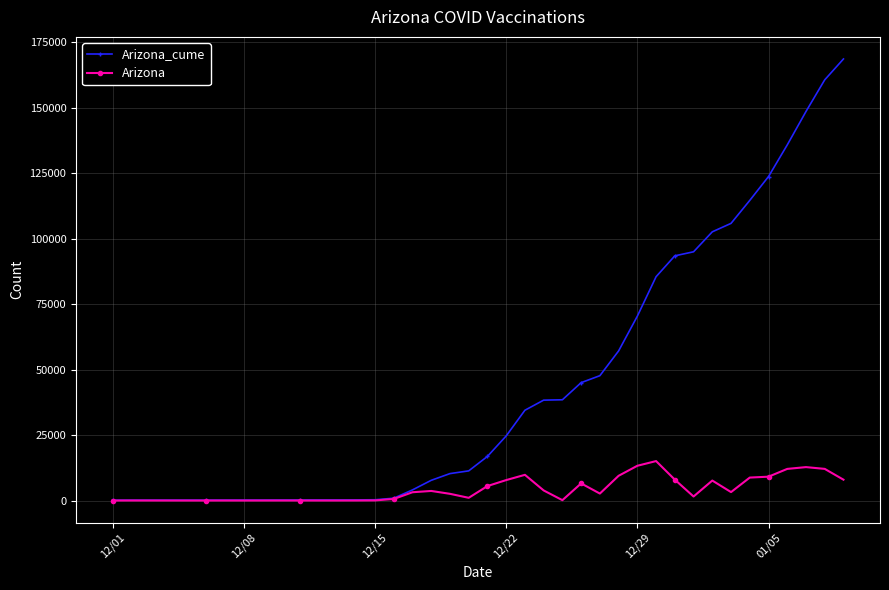

Does the chart display data point markers on the line(s)?

Yes